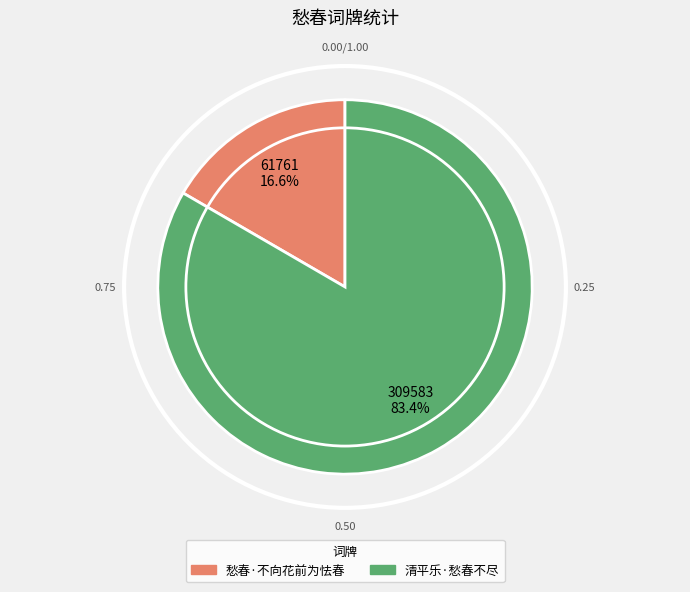

Rank the categories by value from lowest to highest.

愁春·不向花前为怯春, 清平乐·愁春不尽